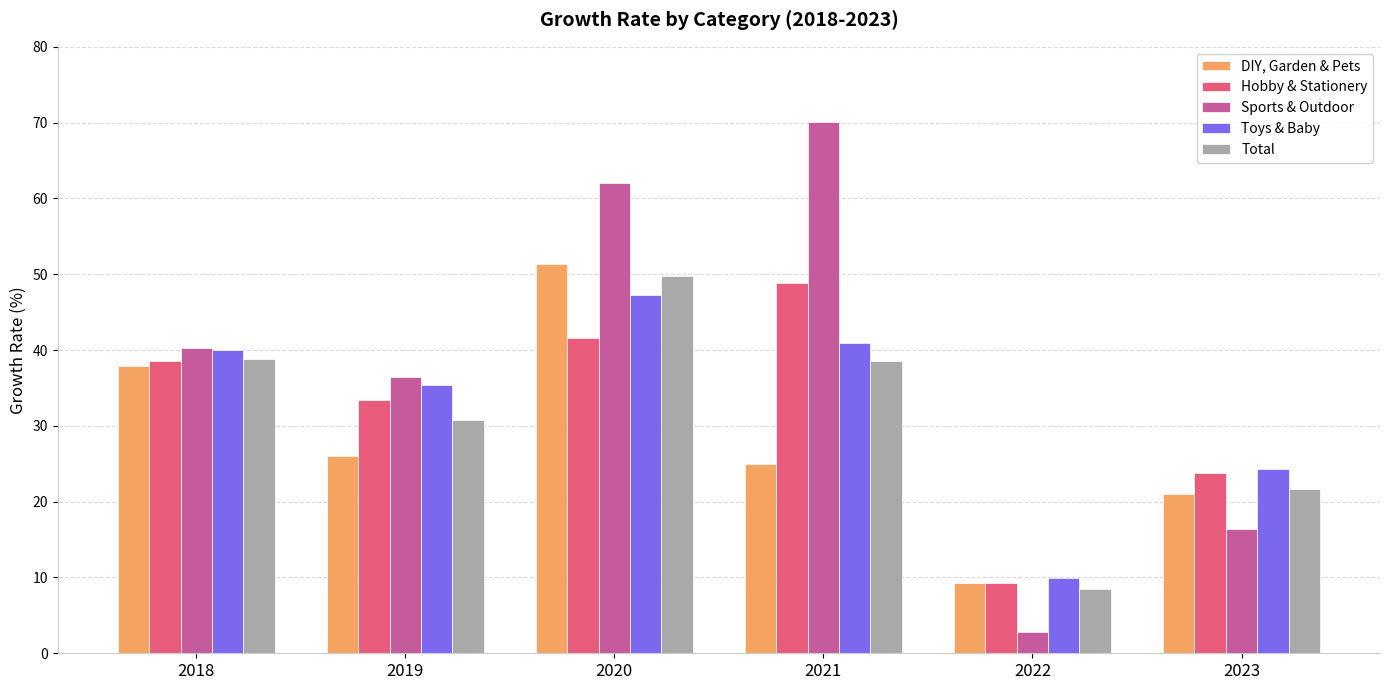

Read the Hobby & Stationery value at 2020.

41.6